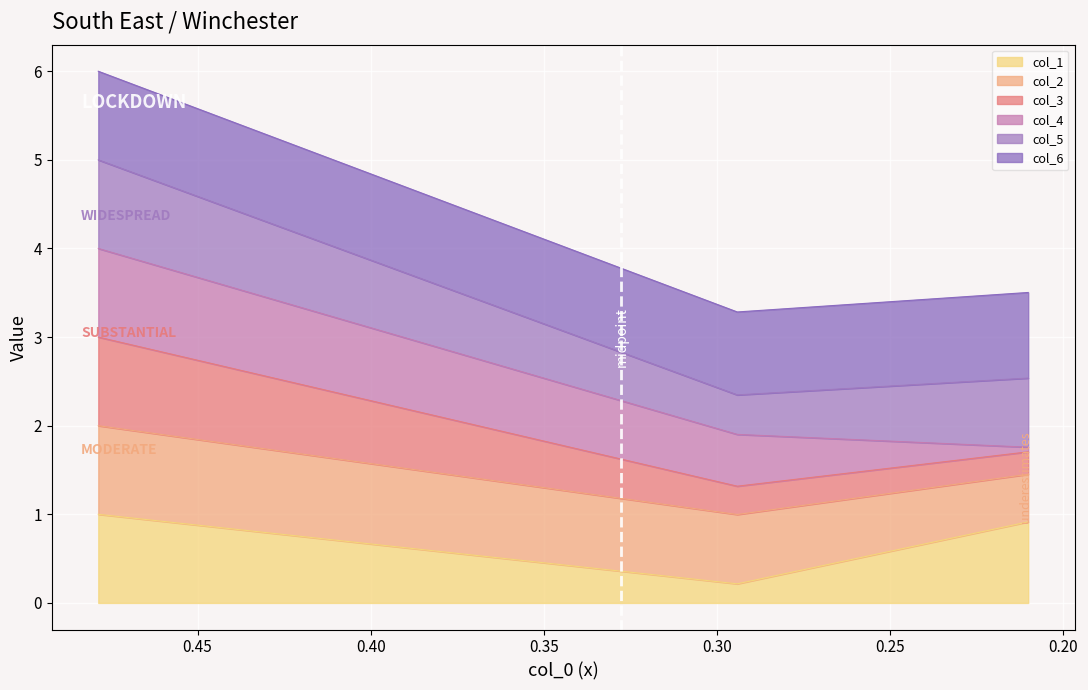

At which label does col_1 reach its peak?

Row 0